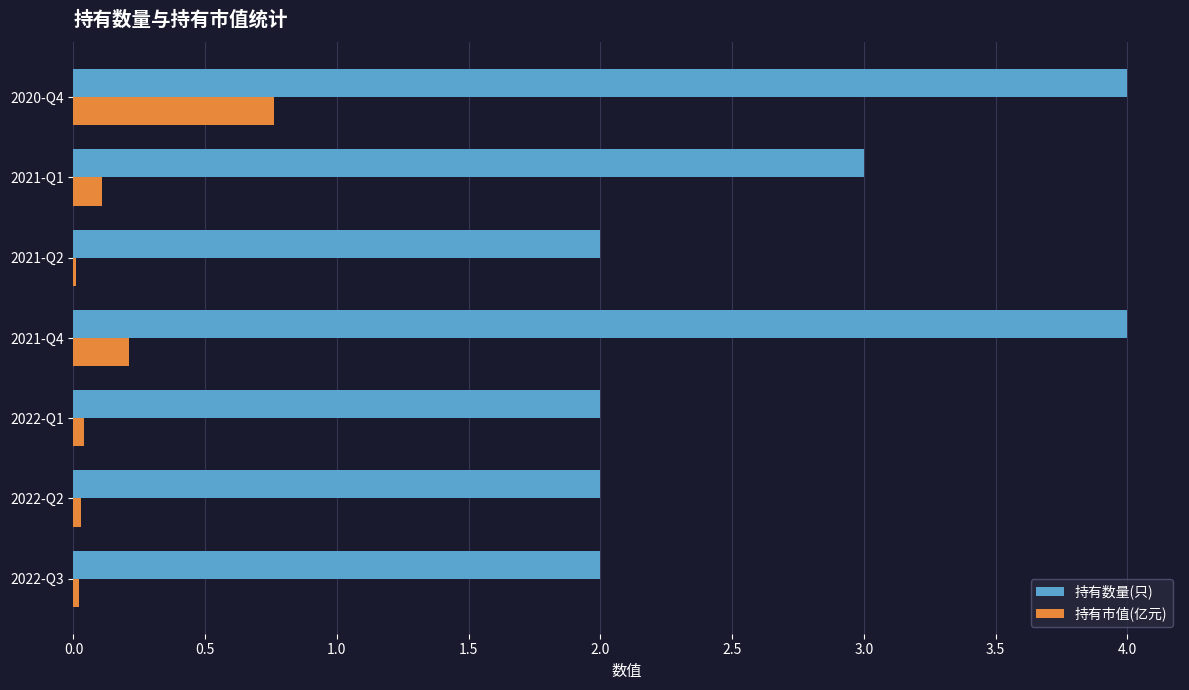

Which series has the largest total across all categories?

持有数量(只)